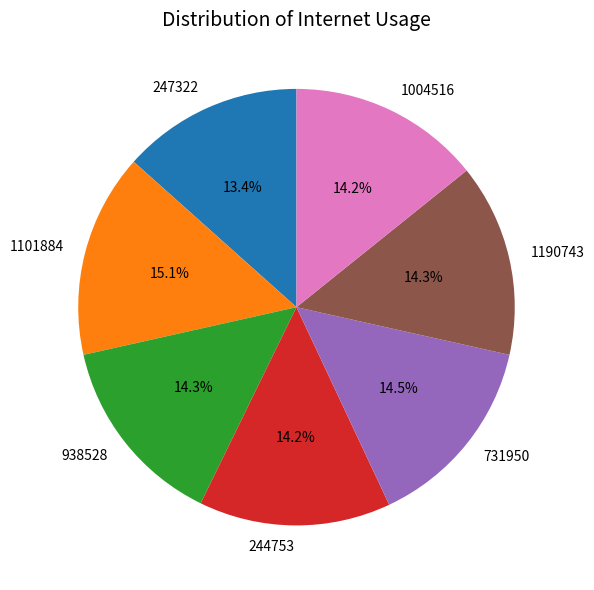

Combined, what portion of the pie is 938528 and 244753?

28.5%